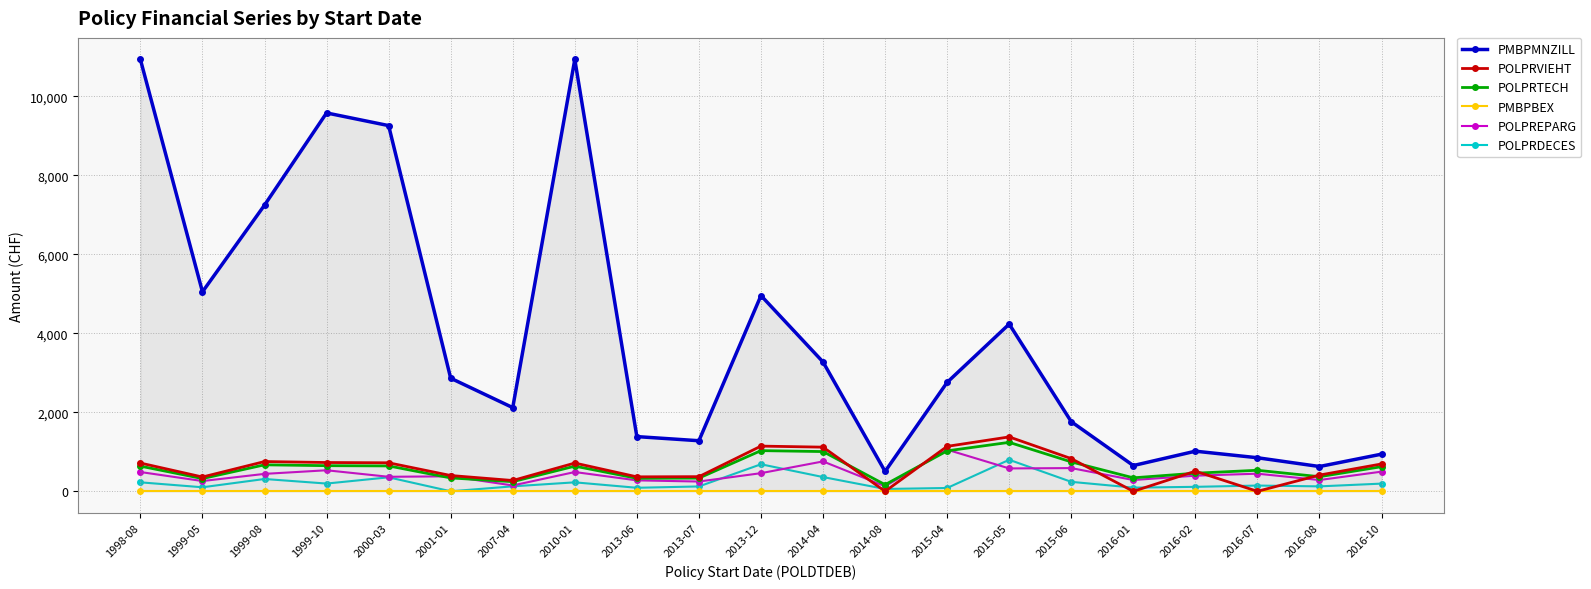

How many distinct data groups are displayed?

6